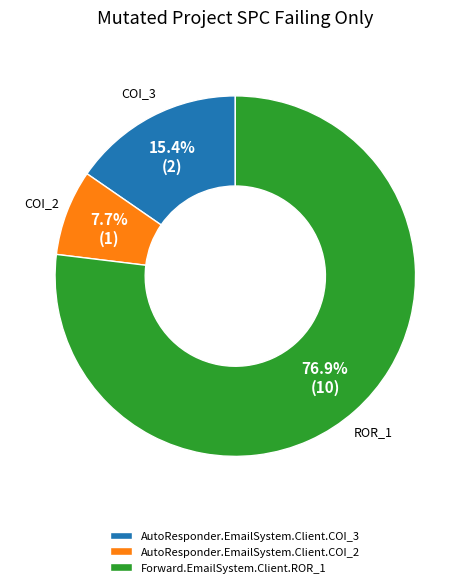

Is there any slice that represents more than half of the pie?

Yes